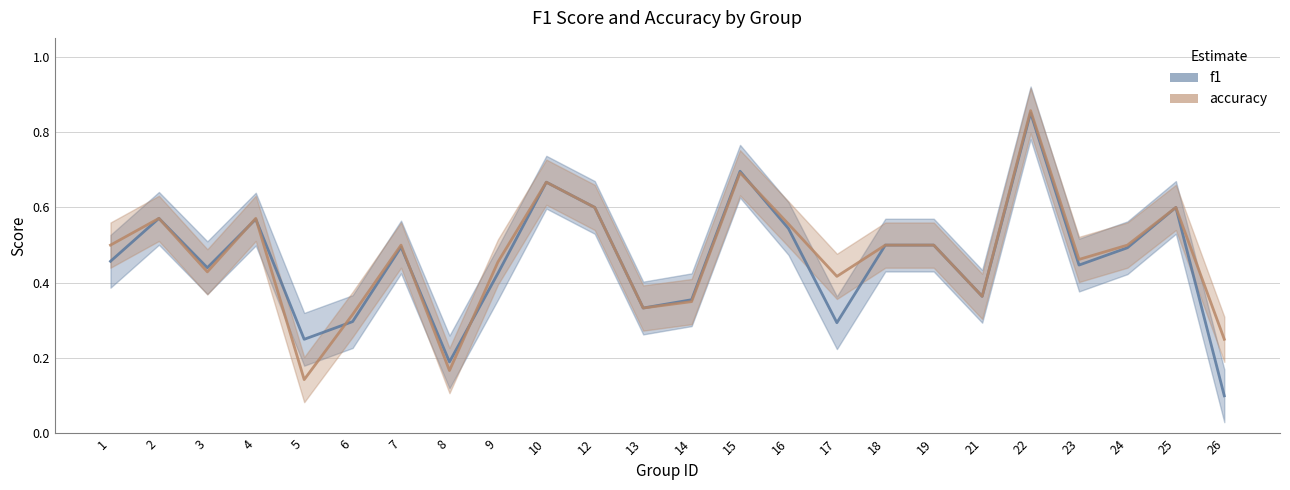

What is the minimum value shown in the chart?

0.1